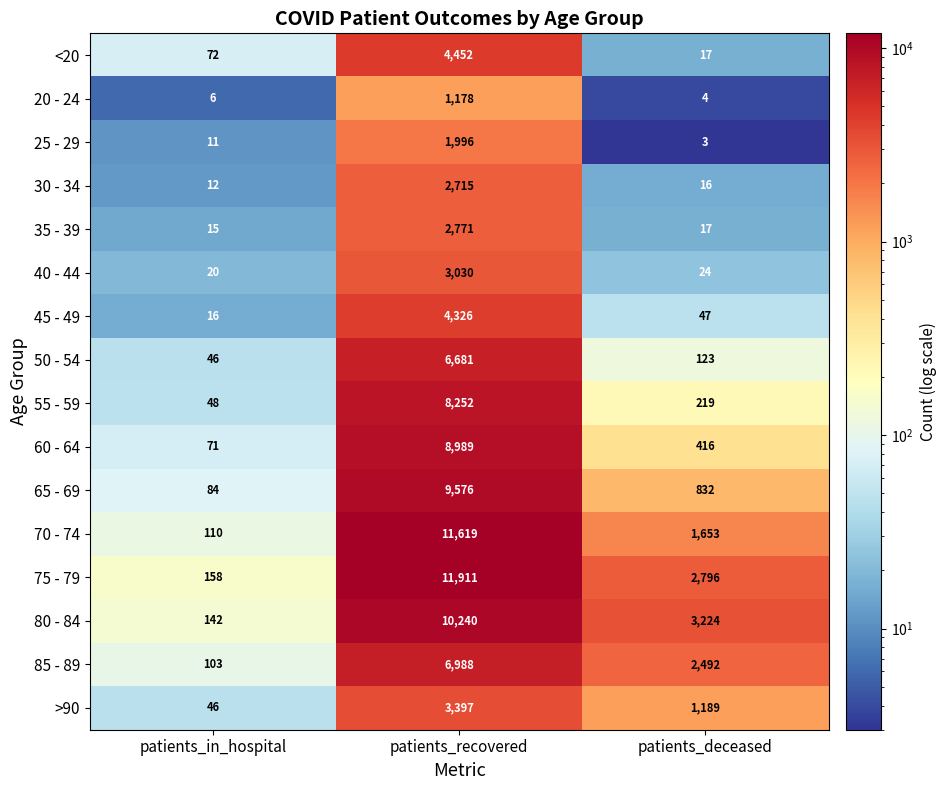

At which label does 50 - 54 first exceed 123?

patients_recovered